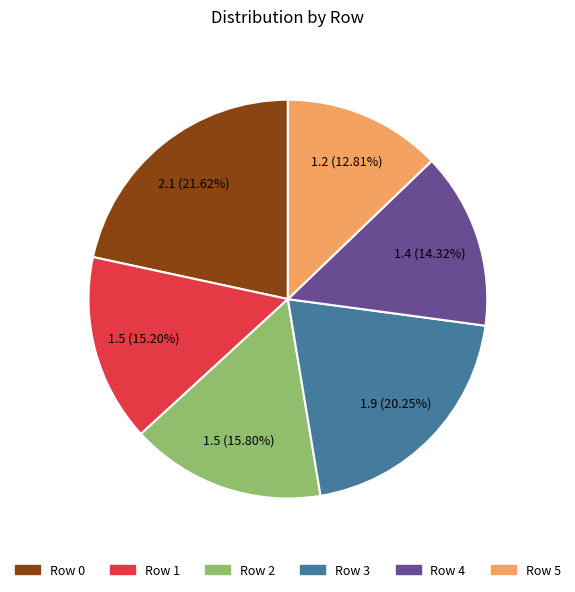

How many segments does this pie chart have?

6